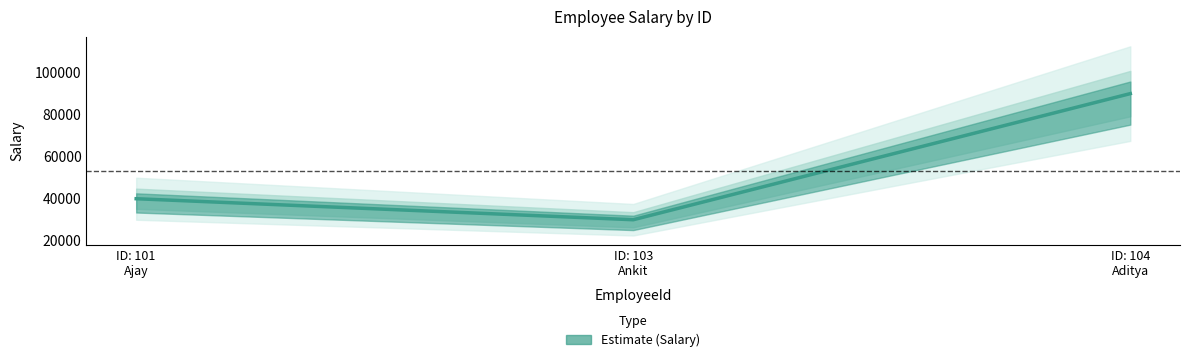

At which label is the value closest to 60000?

ID: 101 Ajay